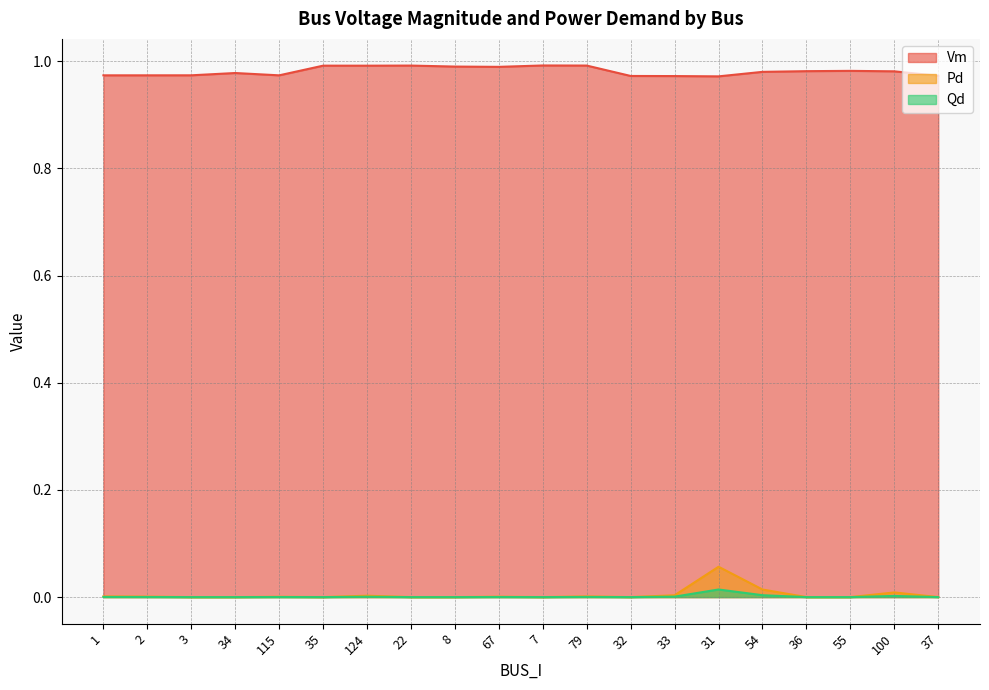

What are all the series names shown in the legend?

Vm, Pd, Qd